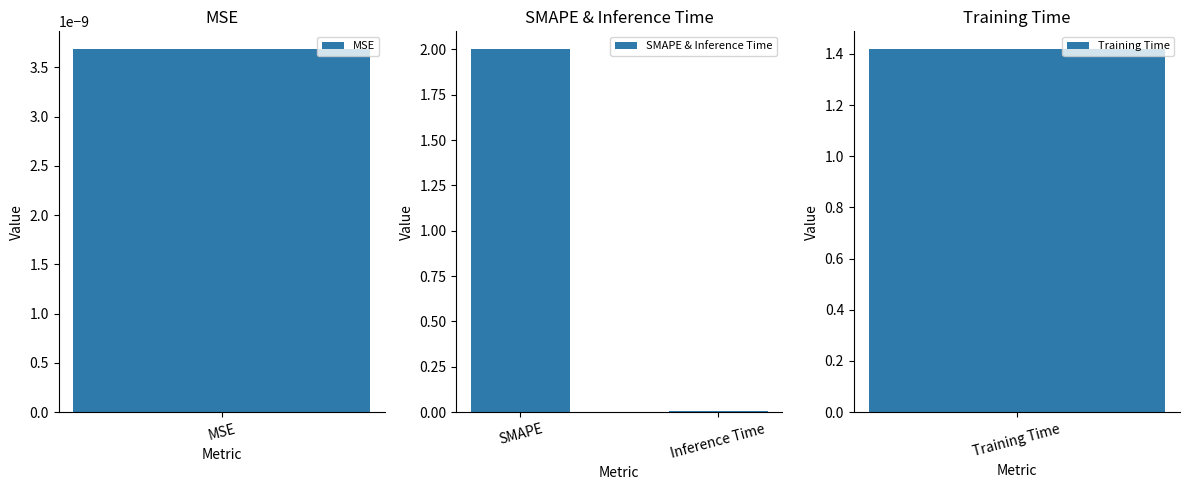

Rank the categories by SMAPE & Inference Time value from highest to lowest.

SMAPE, Inference Time